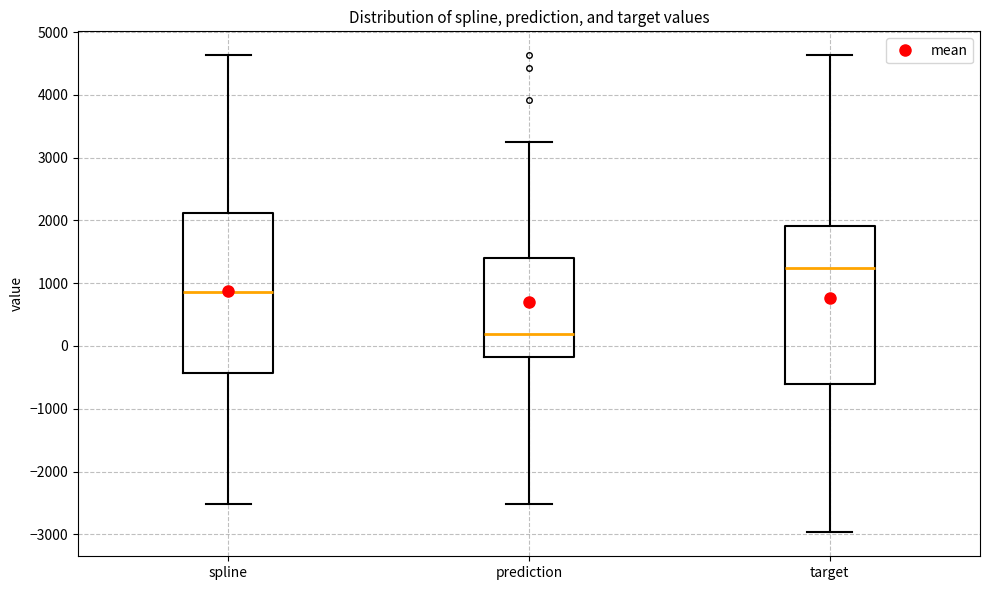

Where is the upper edge of the box for spline on the y-axis? The values are not printed on the chart, so give them approximately, as read against the axis.

2100